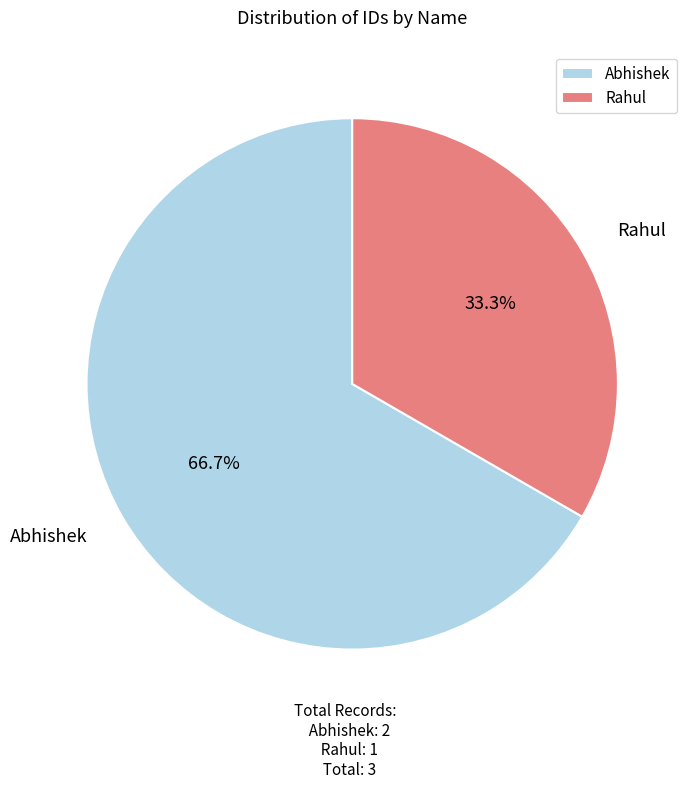

To the nearest percent, what is the average slice percentage?

50%